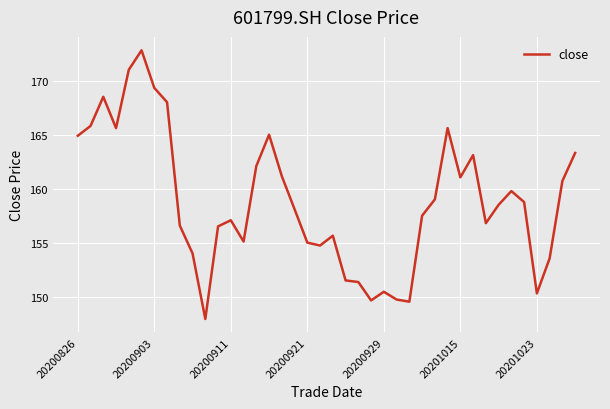

What is the smallest value displayed?

147.9